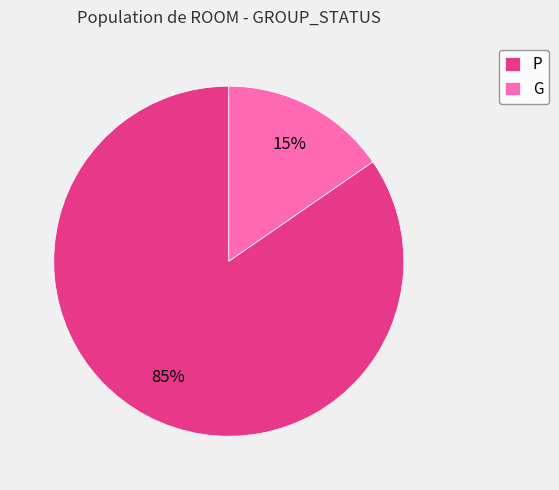

True or false: G accounts for 3% of the total.

False